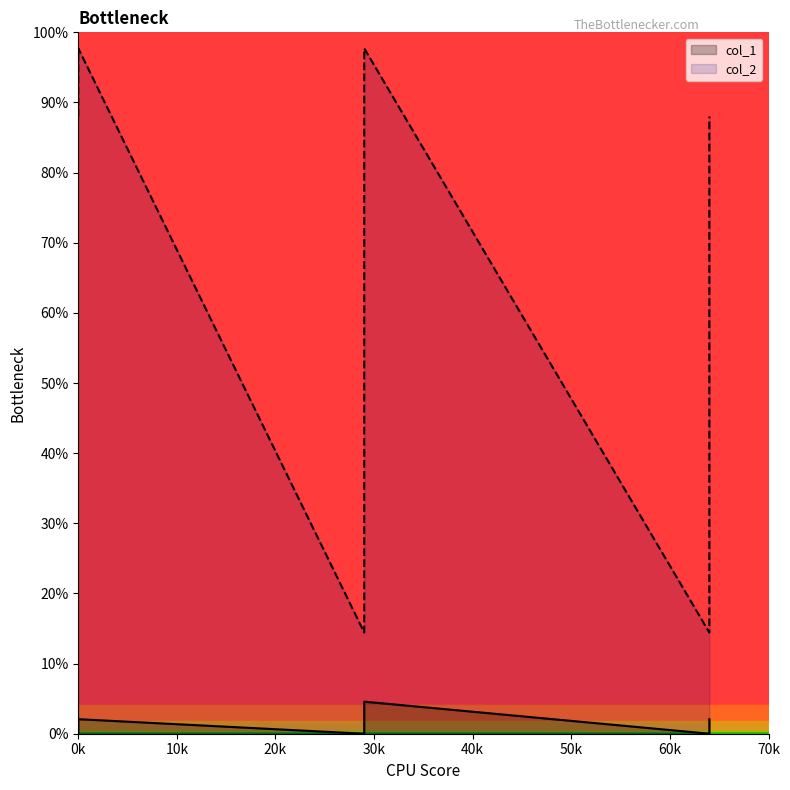

True or false: col_2 and col_1 intersect in this chart.

False